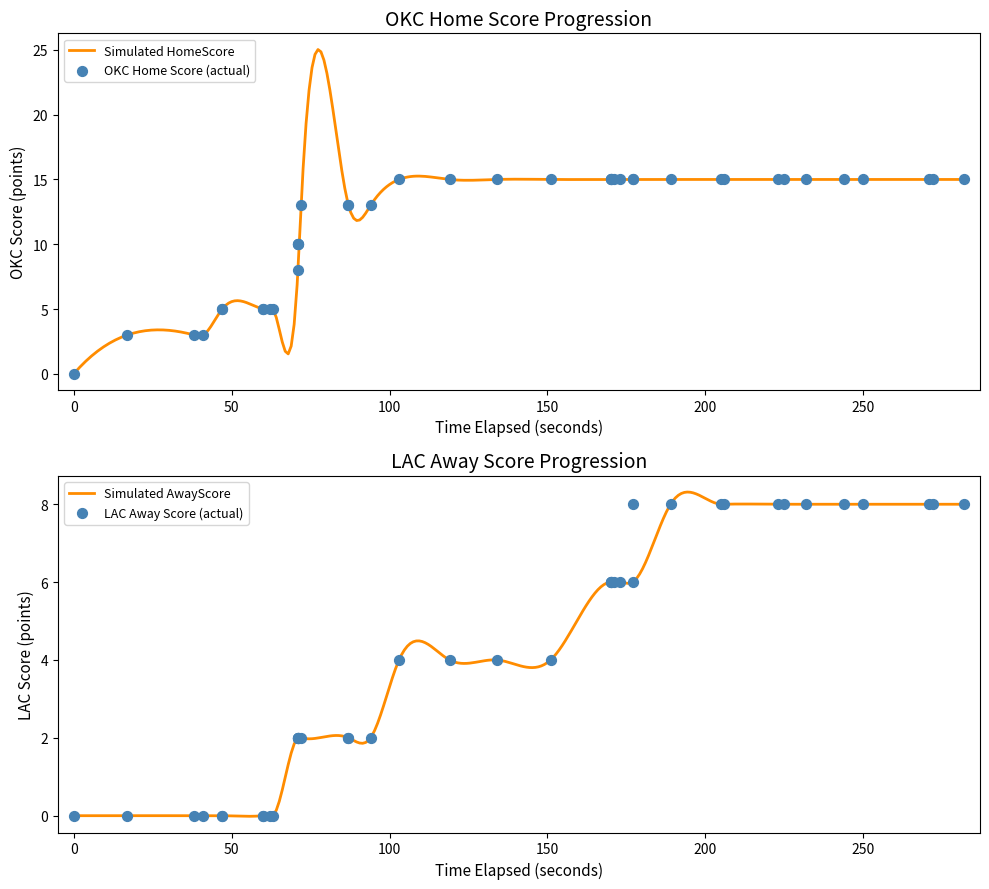

What is the highest value of the Simulated HomeScore series?

25.0